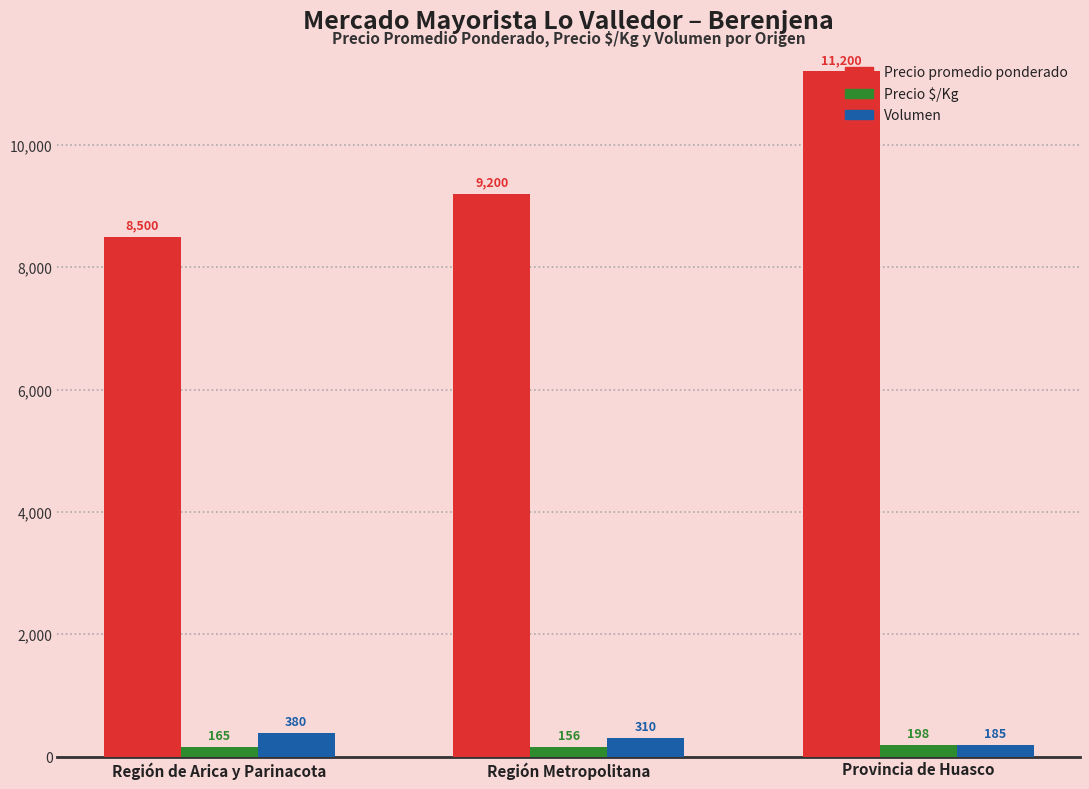

Count the number of data series in this chart.

3